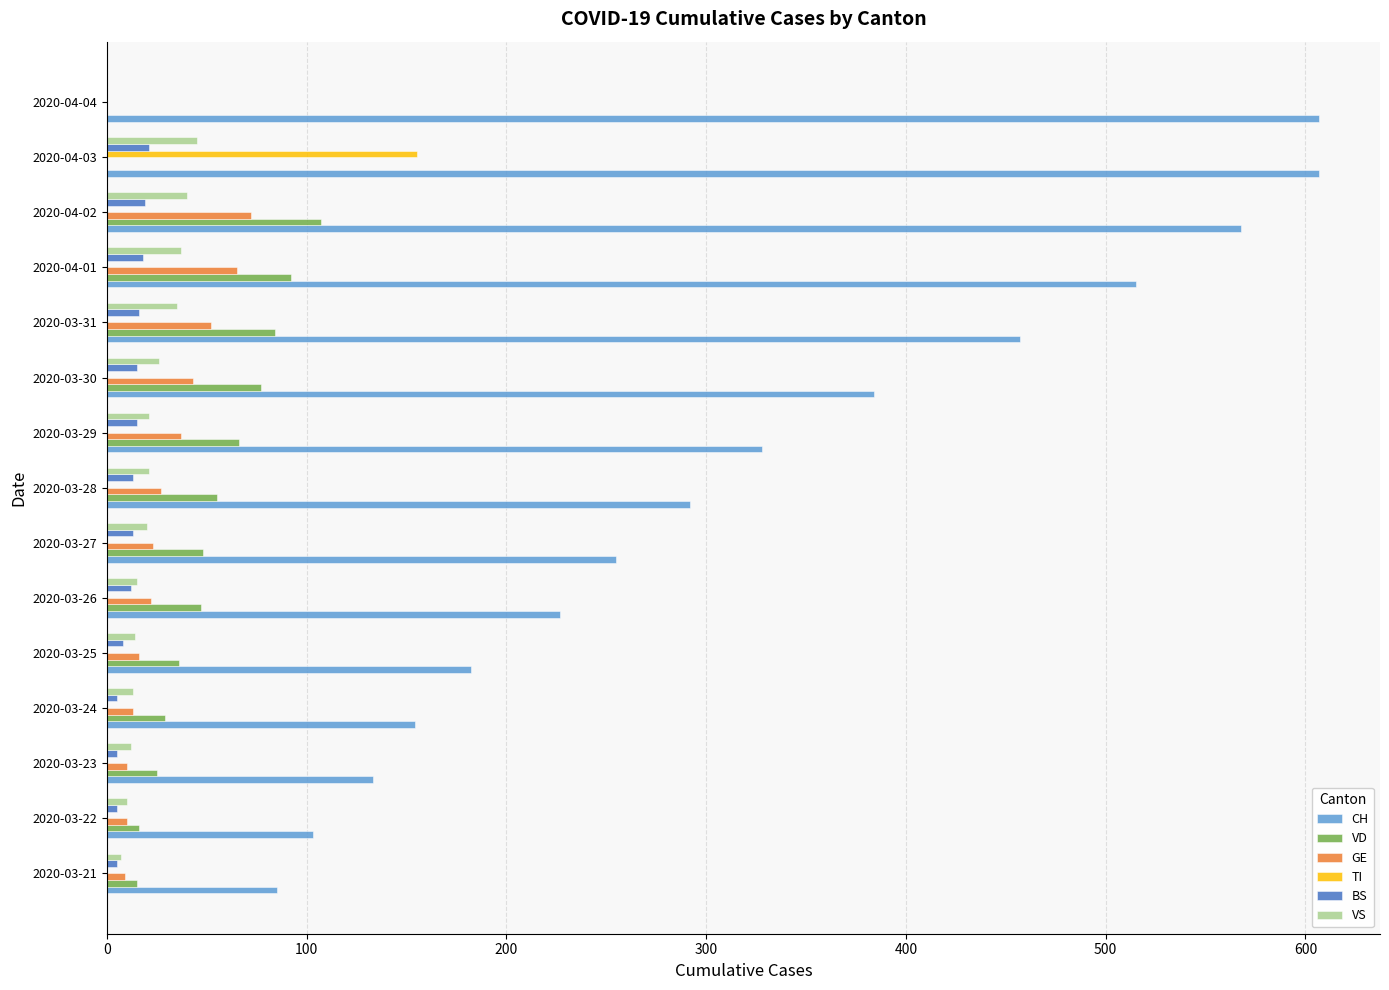

Which series has the largest total across all categories?

CH